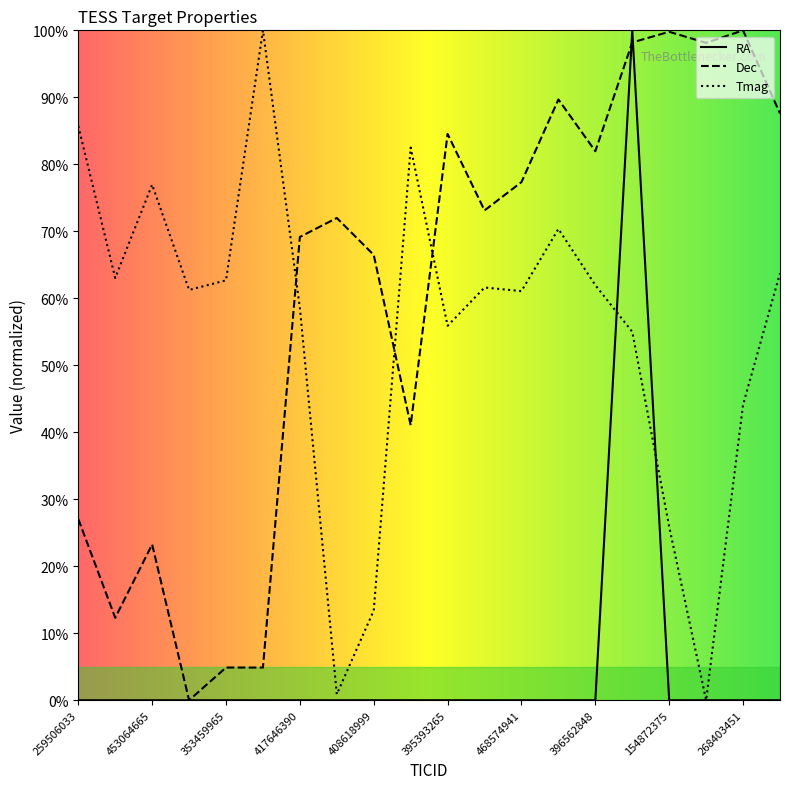

What is the maximum value shown in the chart?

100.0